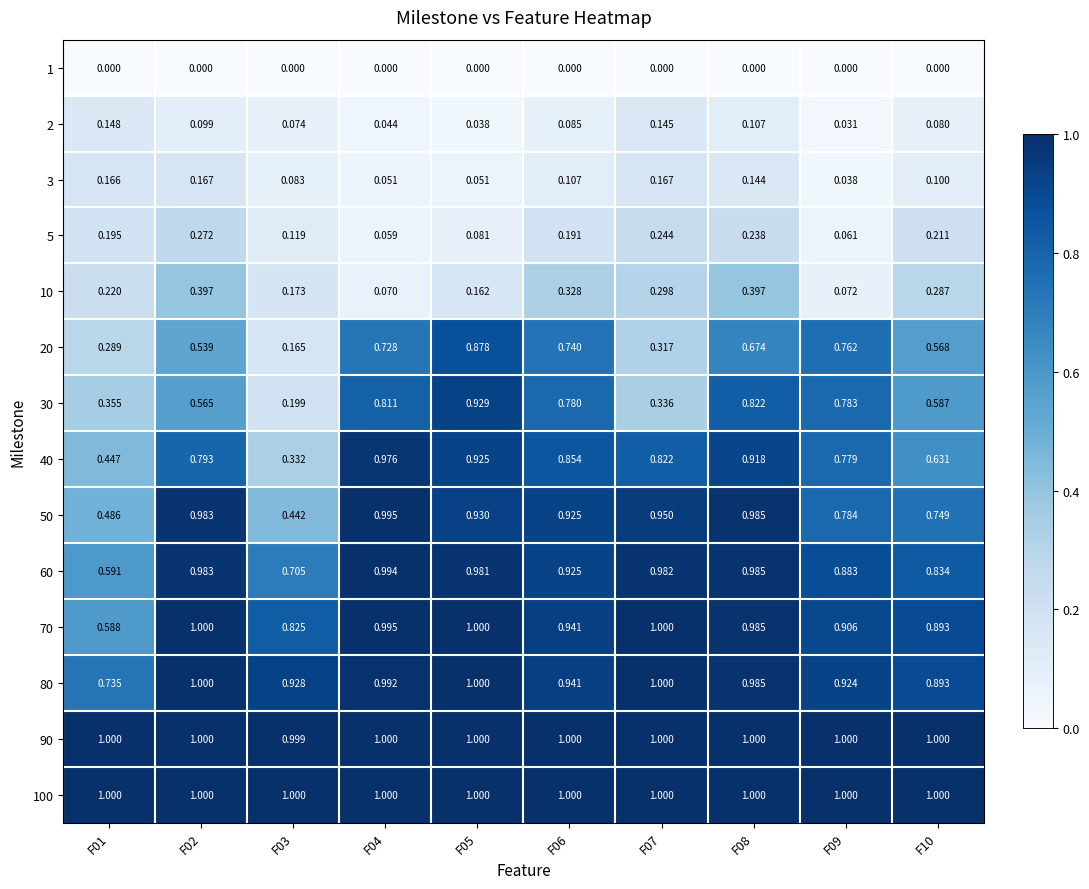

Which series changed the most between F05 and F07?

30